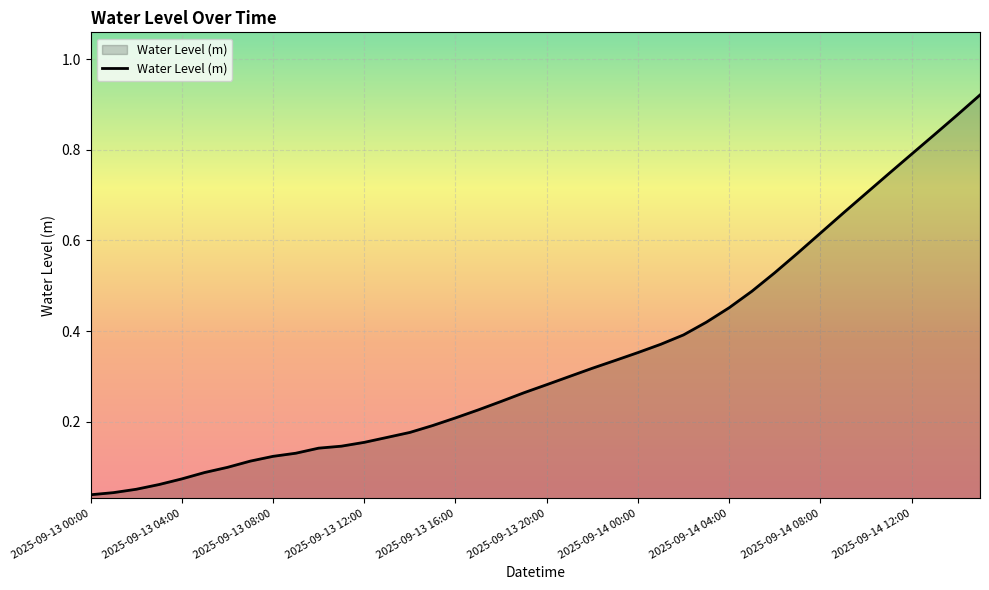

The chart shows a value of 0.4 at 2025-09-13 16:00. True or false?

False